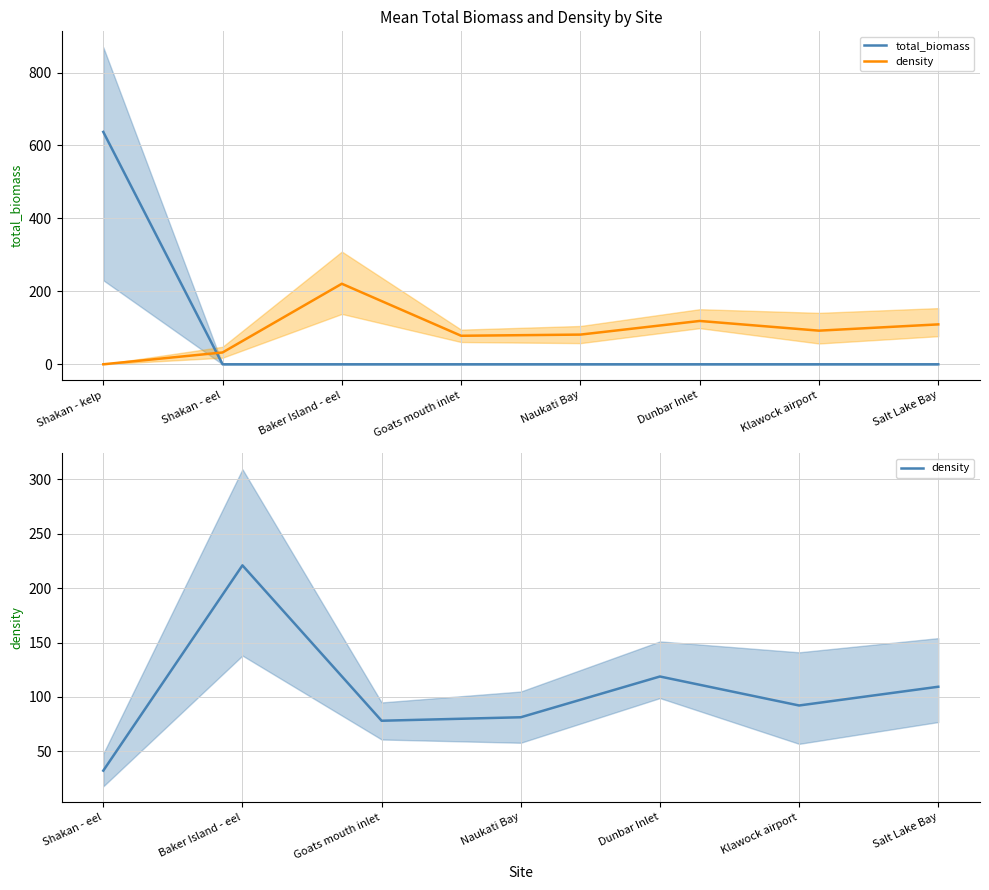

What is the difference between the maximum and minimum values in the mean_biomass series?

637.1